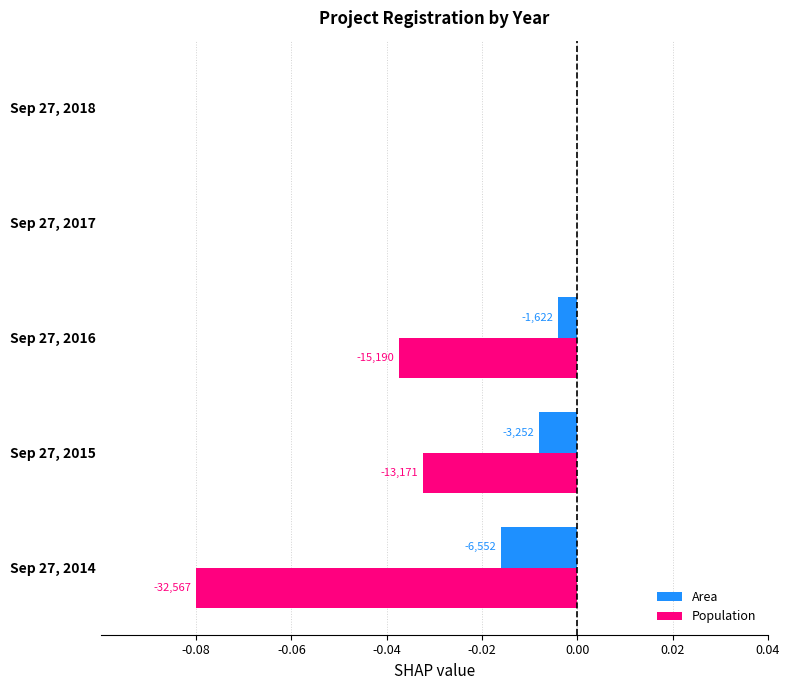

What are all the series names shown in the legend?

Area, Population